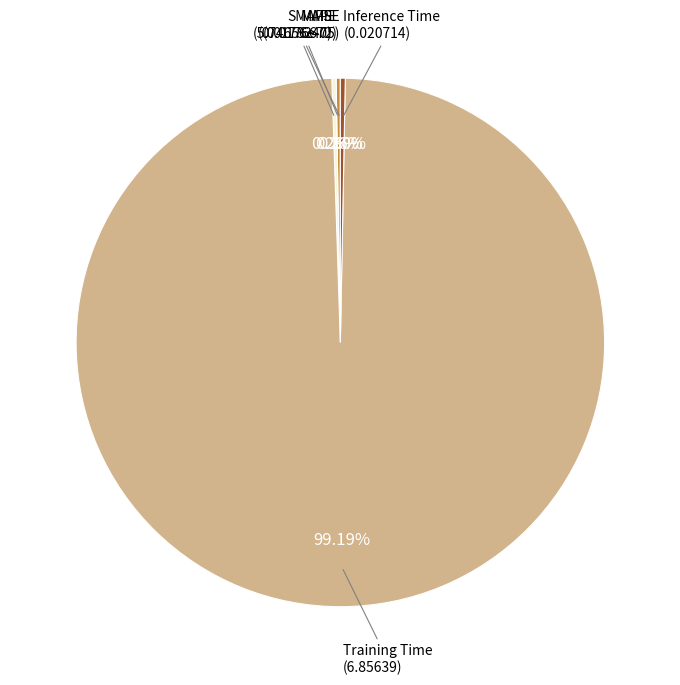

Which category has the biggest portion of the pie?

Training Time